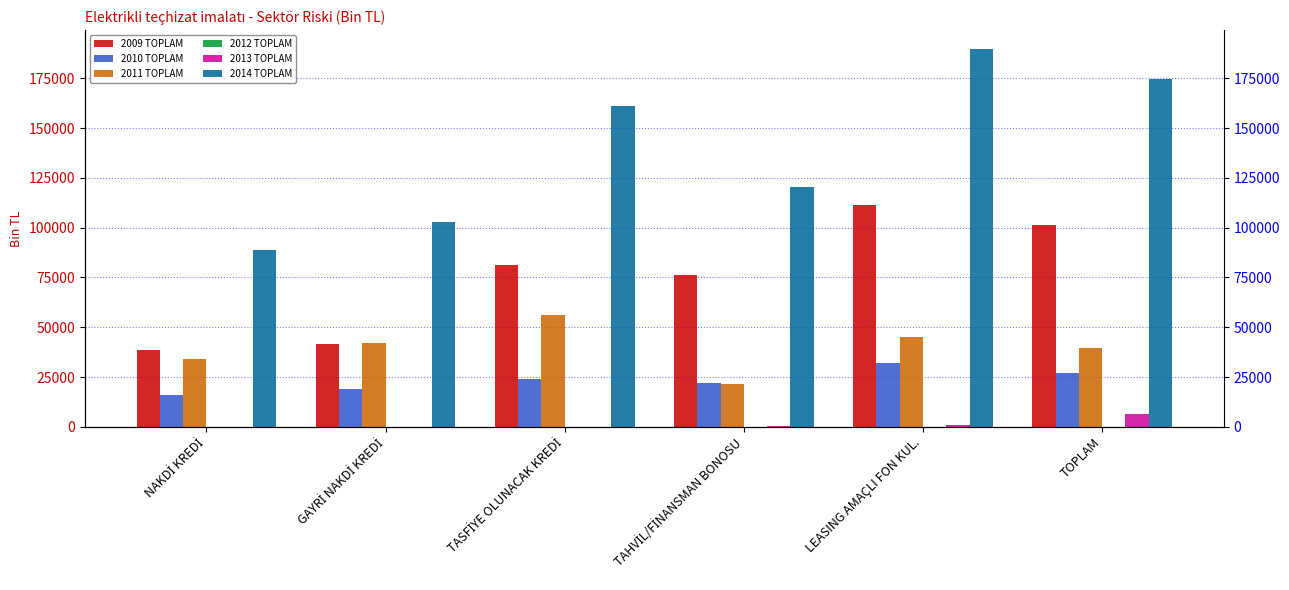

True or false: 2009 TOPLAM has a value of 45371.4 at TAHVİL/FİNANSMAN BONOSU.

False